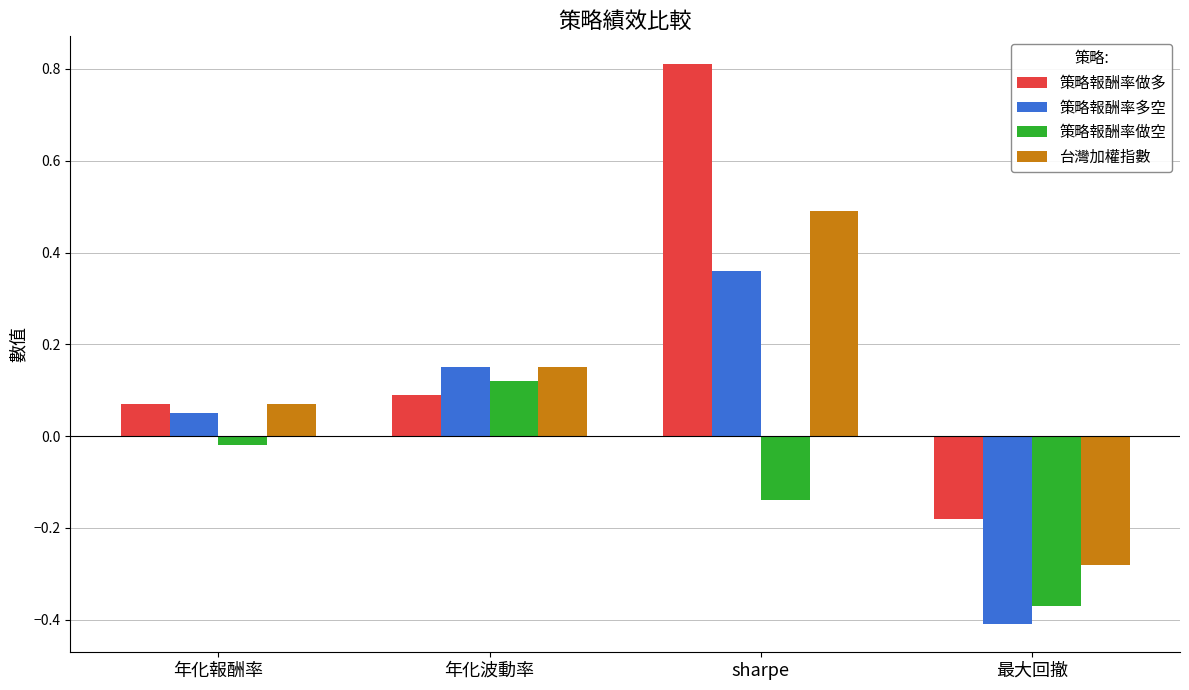

The 策略報酬率做多 series shows 0.8 at sharpe. True or false?

True